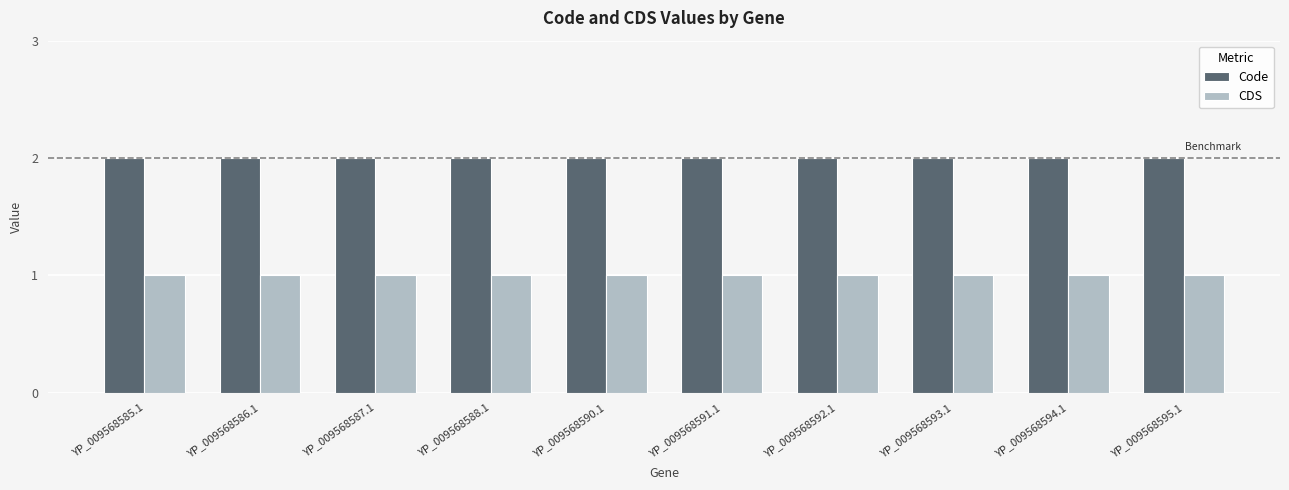

Is the value of Code at YP_009568594.1 greater than the value of CDS at YP_009568592.1?

Yes